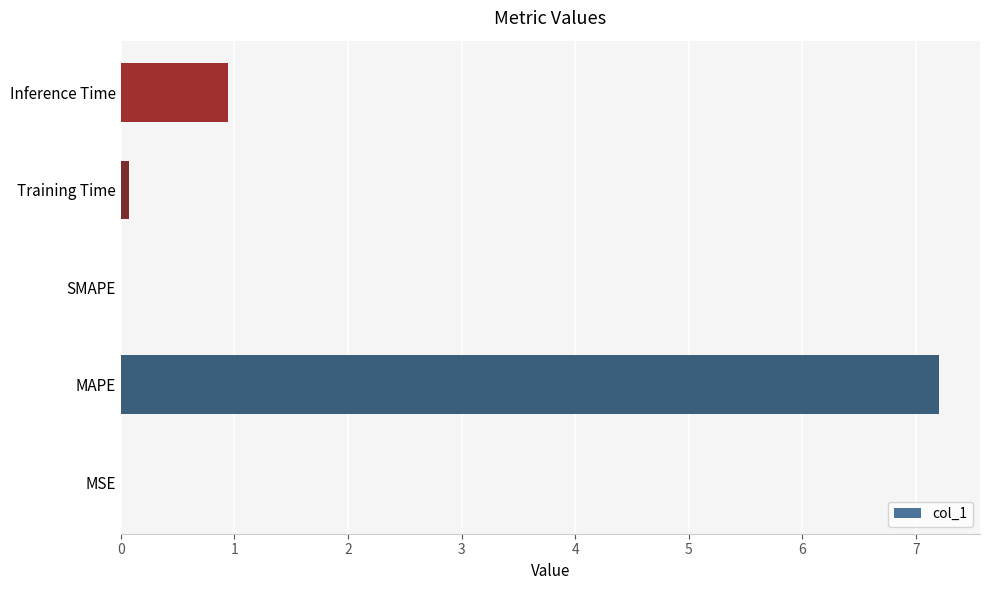

What is the sum of all values?

8.2